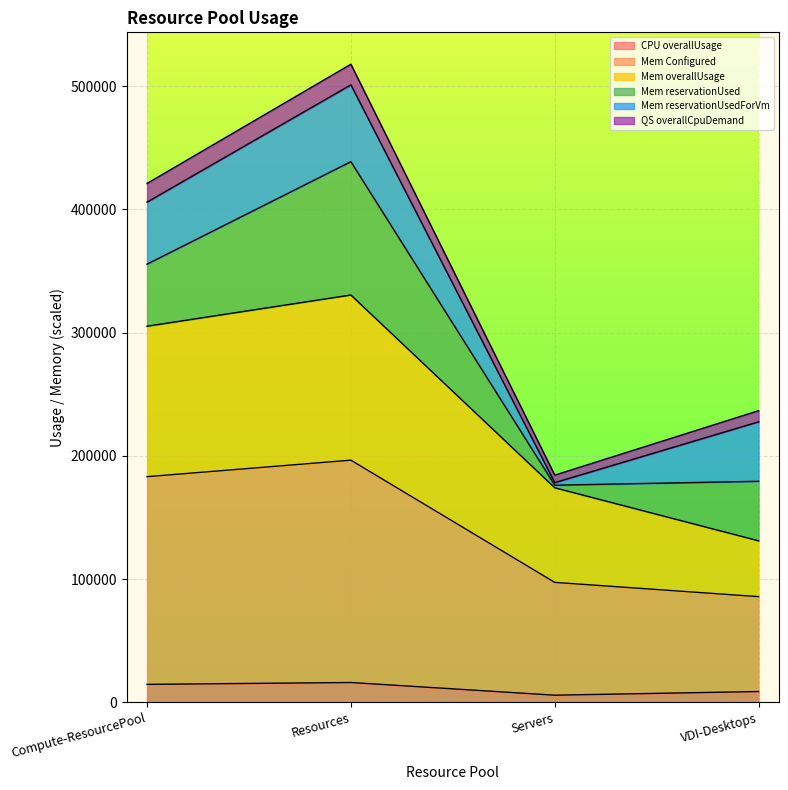

True or false: QS overallCpuDemand and Mem overallUsage cross at least once.

False